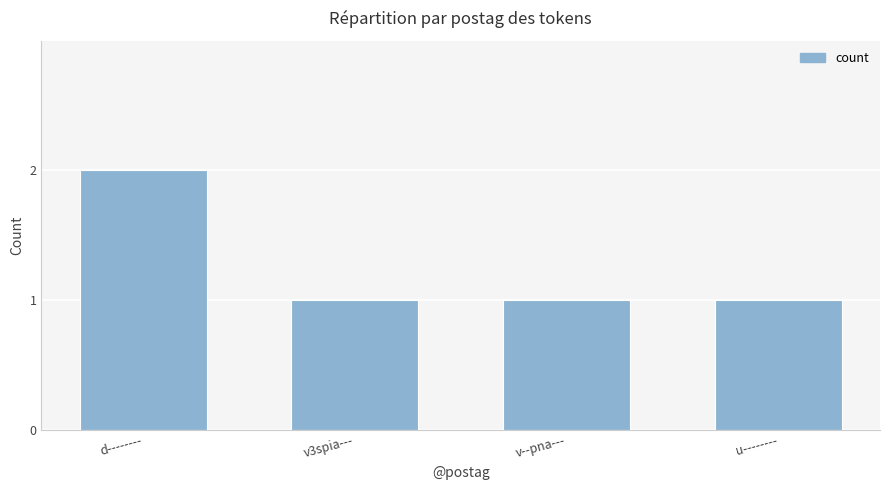

At which category does the chart reach its peak across all series?

d--------